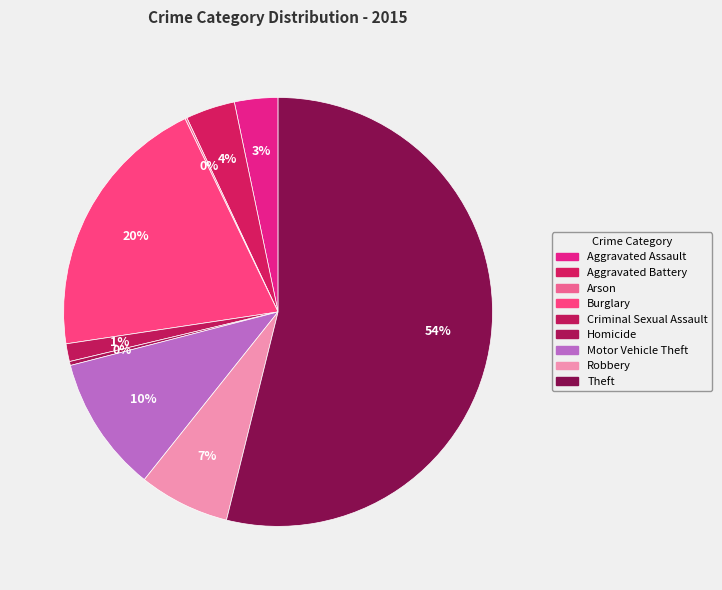

To the nearest percent, what portion does Aggravated Assault represent?

3%